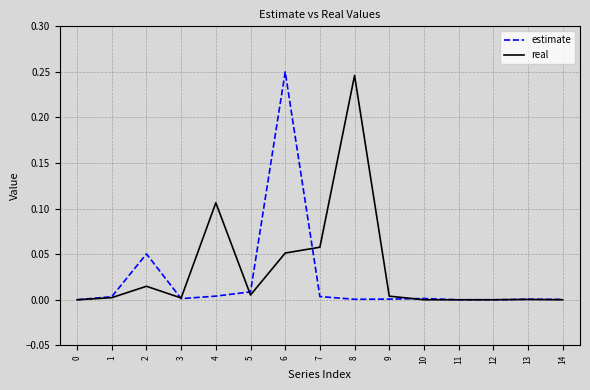

Between 2 and 3, which series saw the biggest shift?

estimate